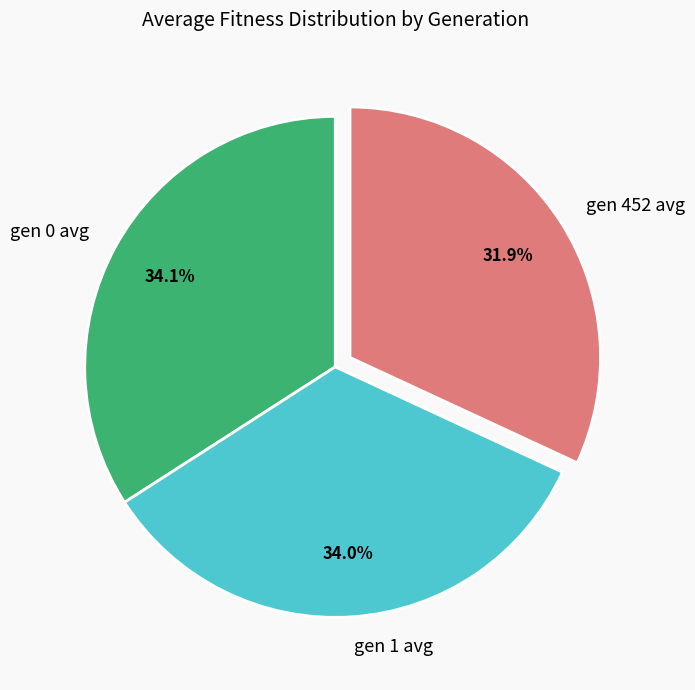

What is the smallest slice in the pie chart?

gen 452 avg